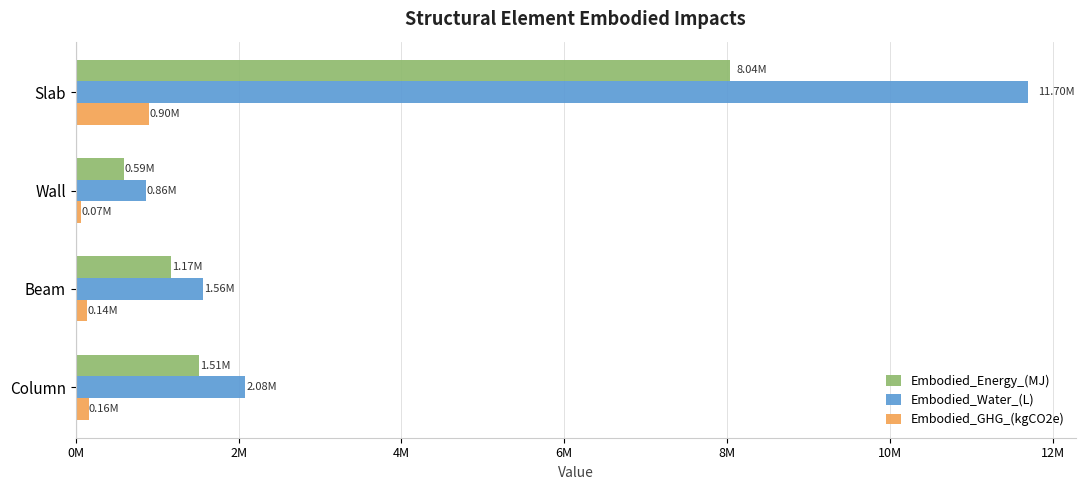

Reading right to left, list all the values displayed in this chart.

Embodied_Energy_(MJ): 1510039.4	1168646.2	592546.1	8035710.4
Embodied_Water_(L): 2082877.7	1560107.4	858276.8	11699440.3
Embodied_GHG_(kgCO2e): 160799.5	139411.7	70091.5	897387.8